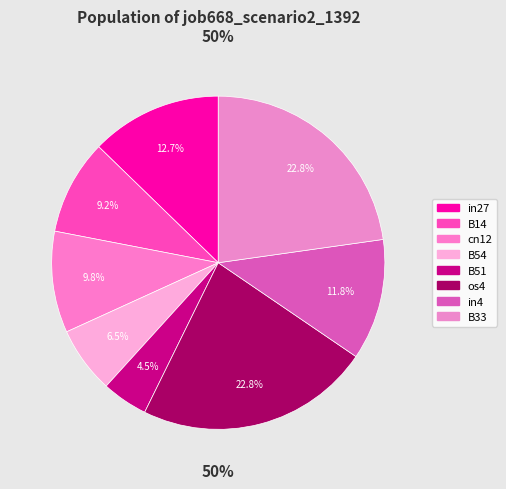

What is the smallest slice in the pie chart?

B51